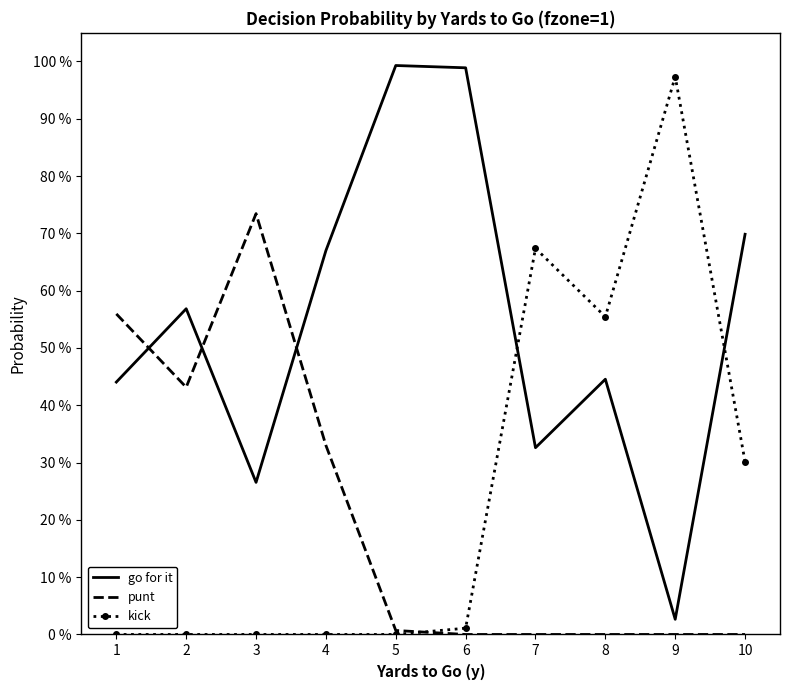

Which series has the largest total across all categories?

go for it